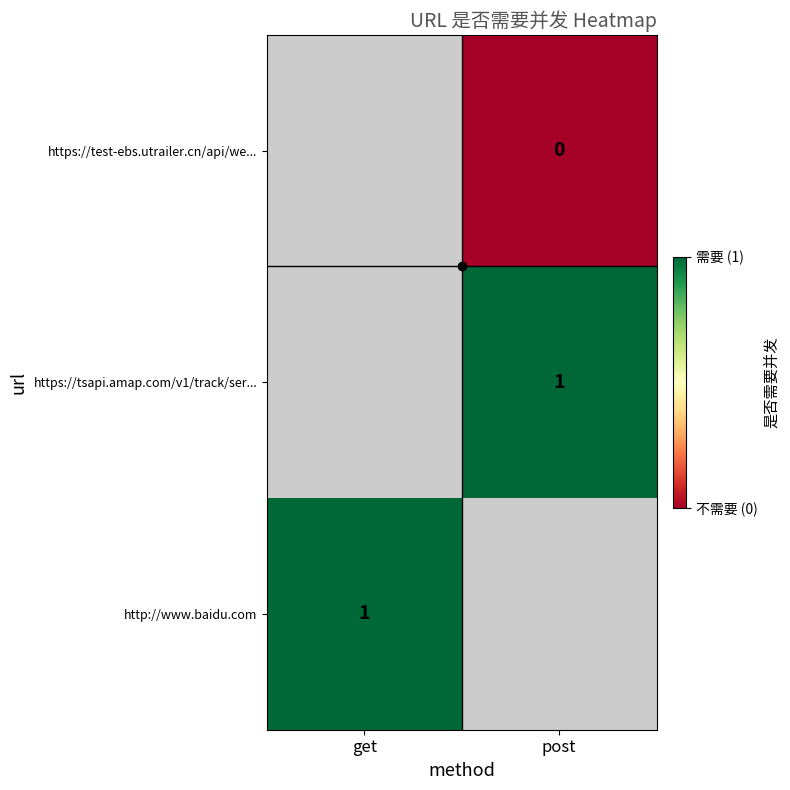

Is the value of https://test-ebs.utrailer.cn/api/we... at post greater than the value of http://www.baidu.com at get?

No